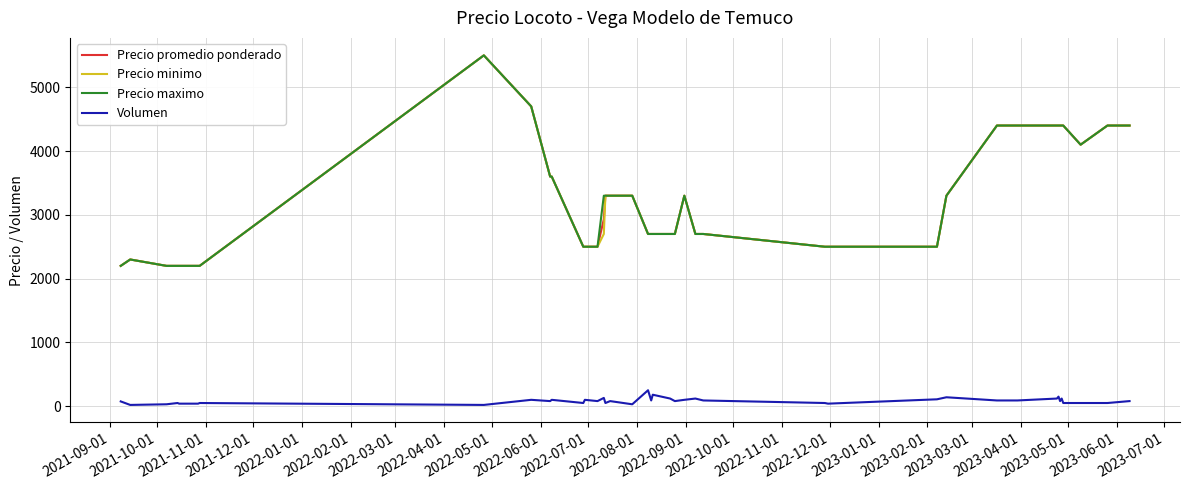

What is the smallest value displayed?

20